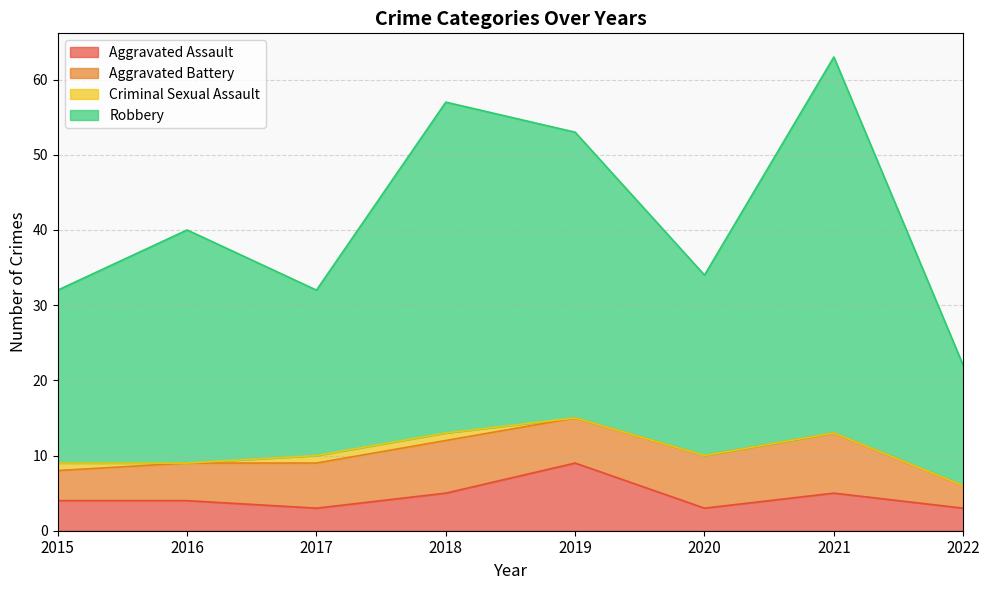

What is the total value across all series at 2016?

40